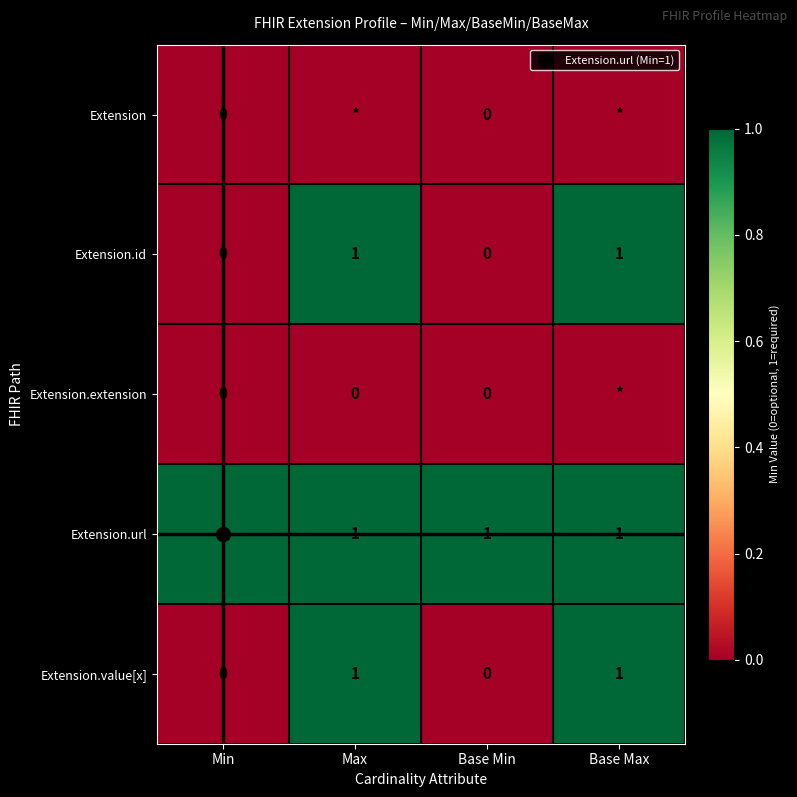

What is the difference between the highest and lowest values at Base Max?

1